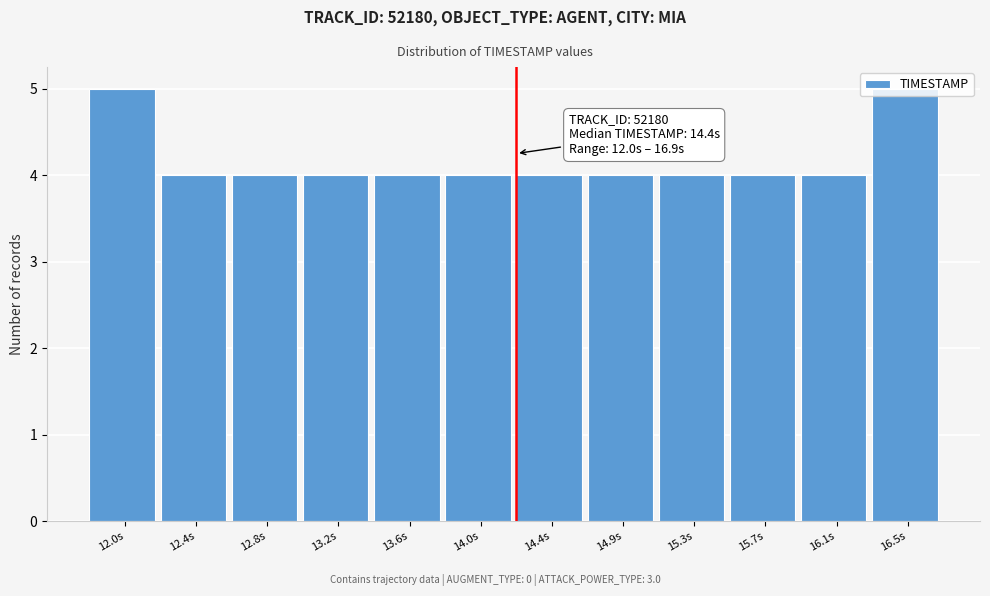

What is the maximum value shown in the chart?

5